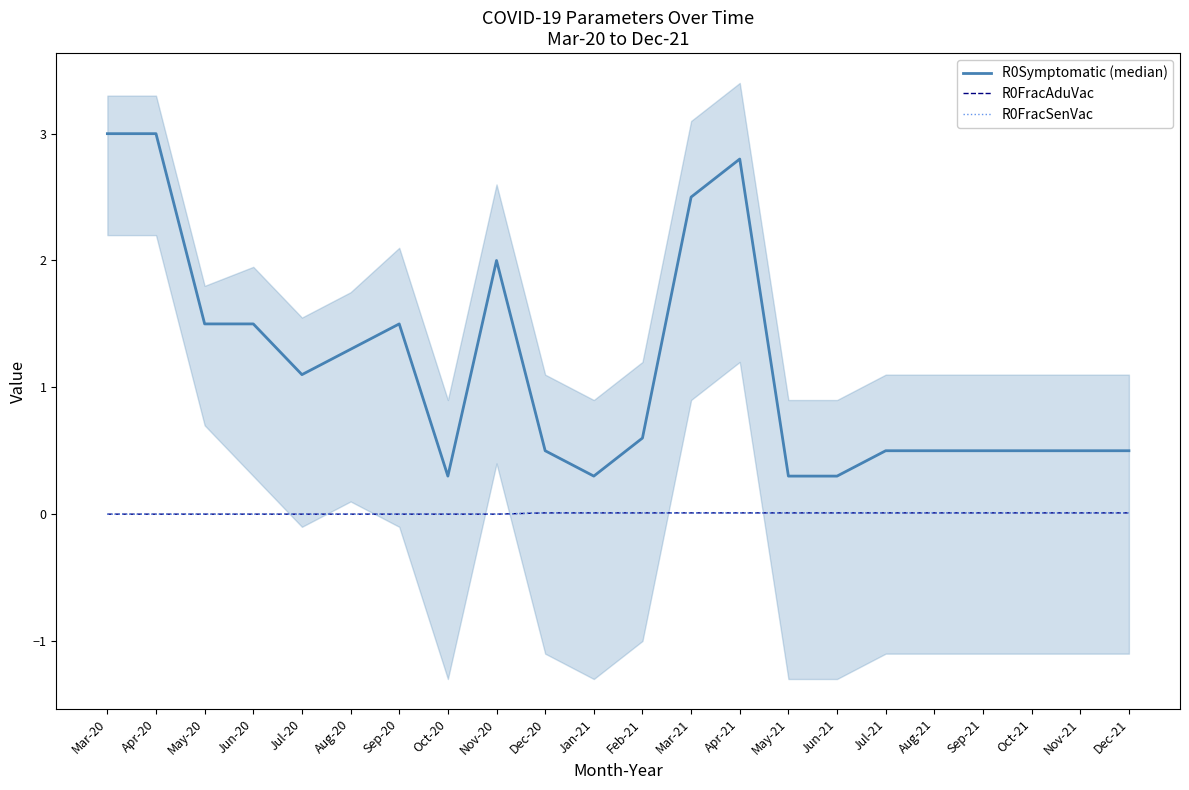

Which series has the largest total across all categories?

R0Symptomatic (median)